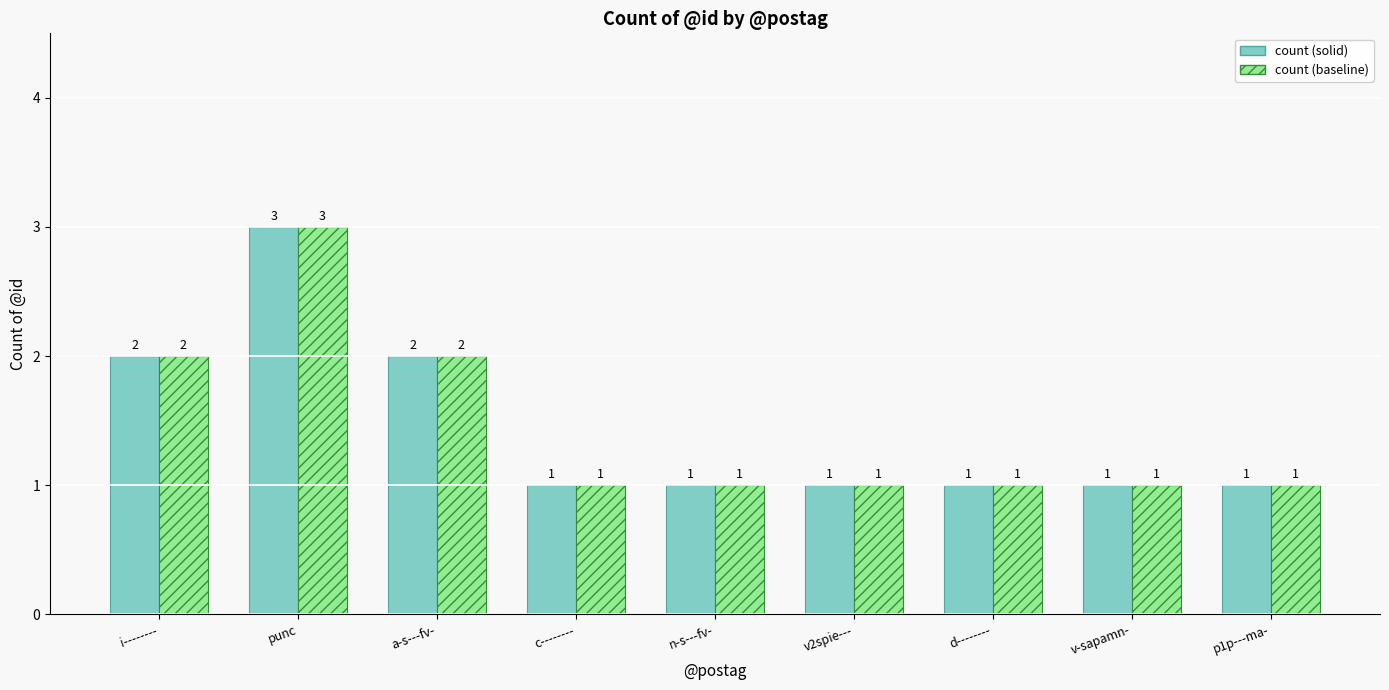

How many distinct data groups are displayed?

2